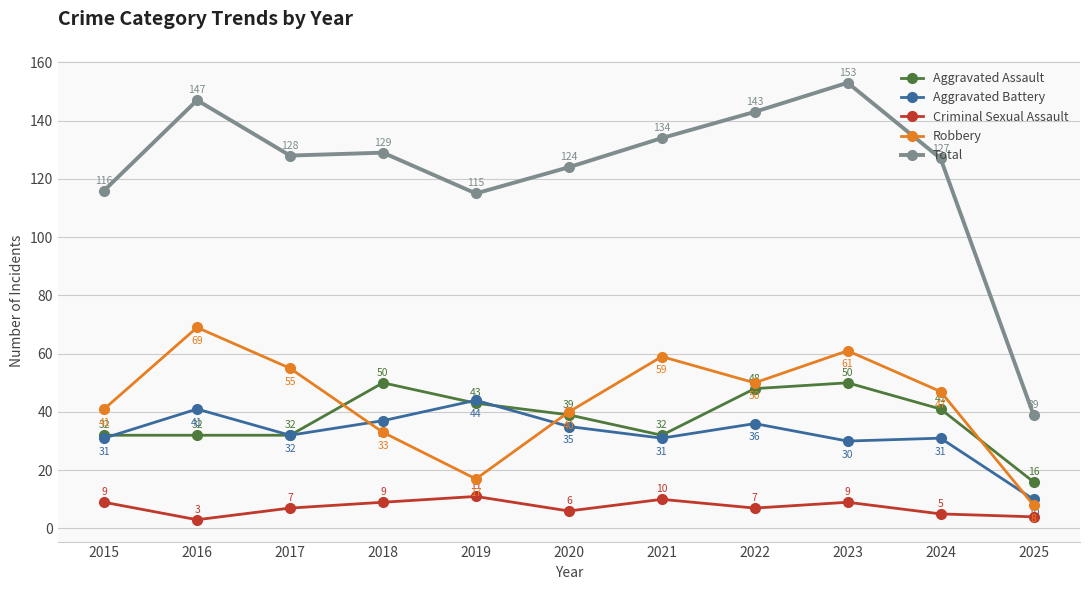

True or false: Aggravated Assault and Total cross at least once.

False